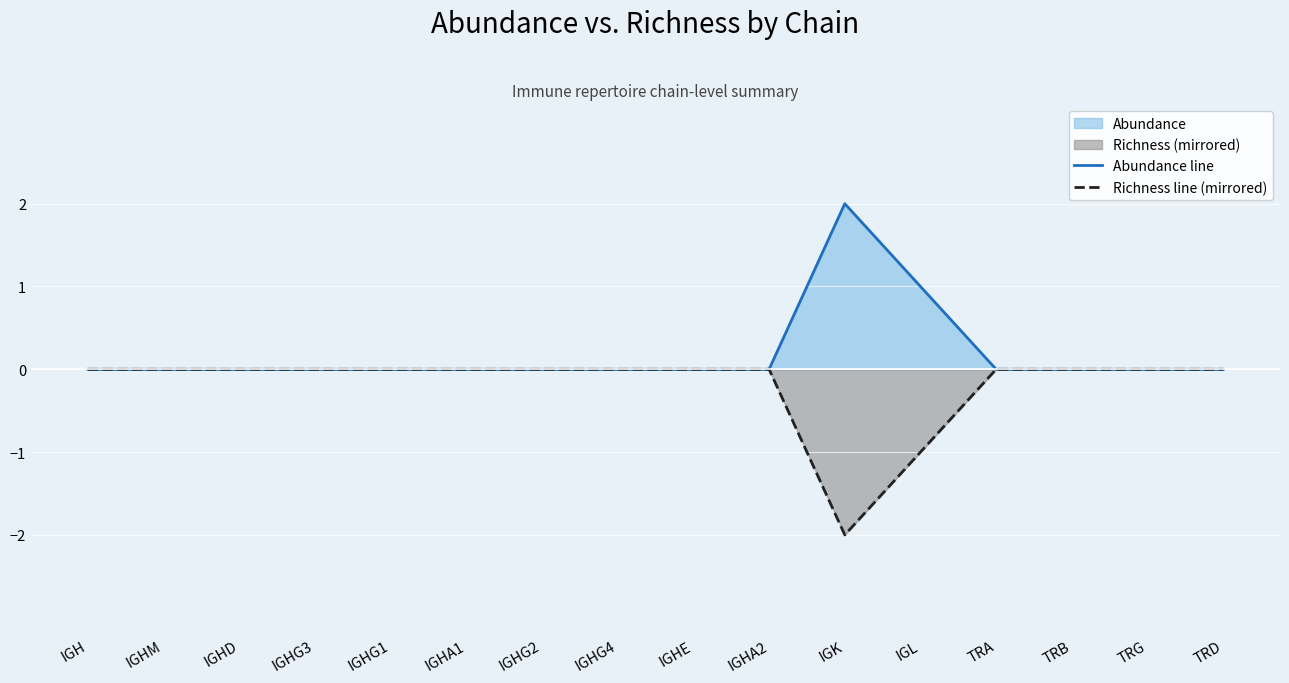

At which label is Abundance line closest to 1?

IGL